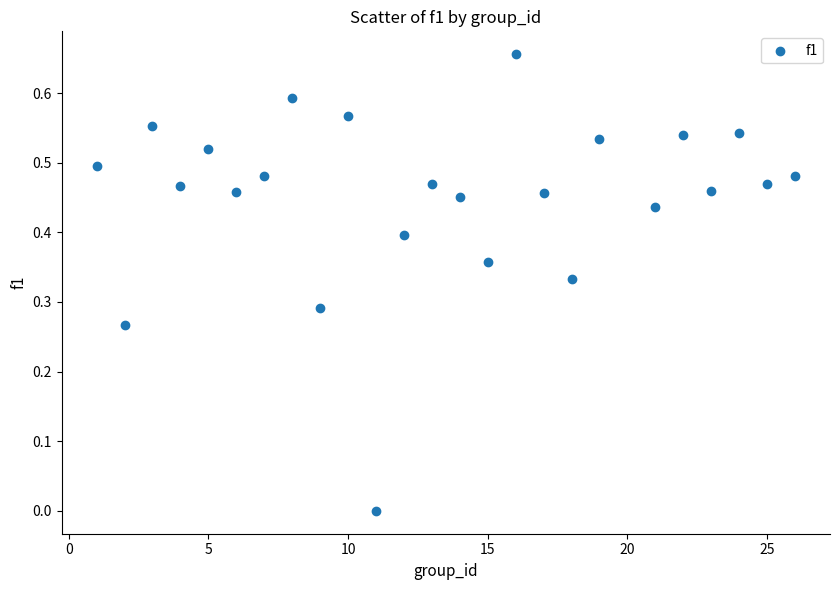

What is the range of X values (max minus min)?

25.0